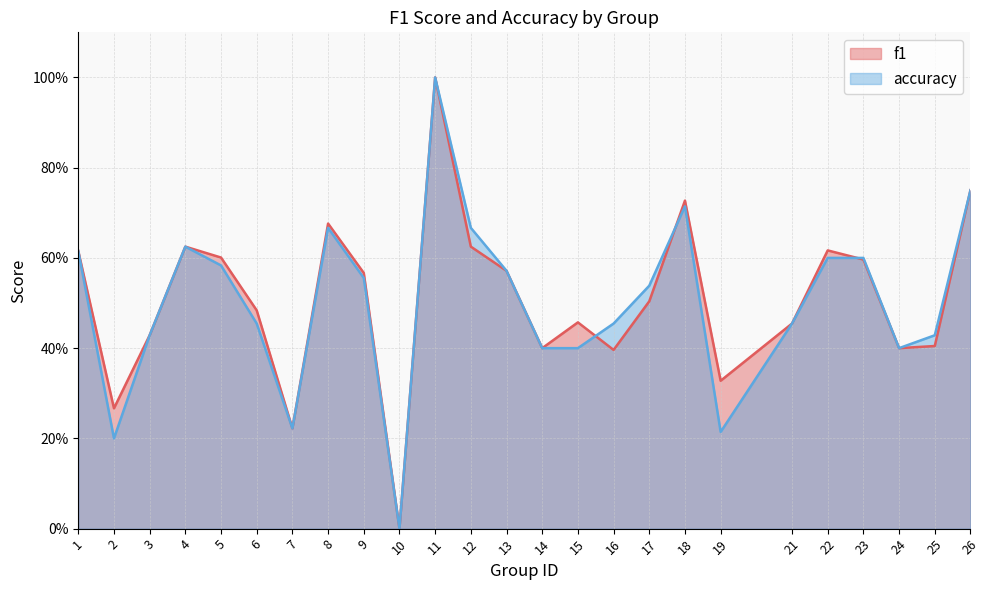

What is the difference between the accuracy values at 19 and 11?

0.8